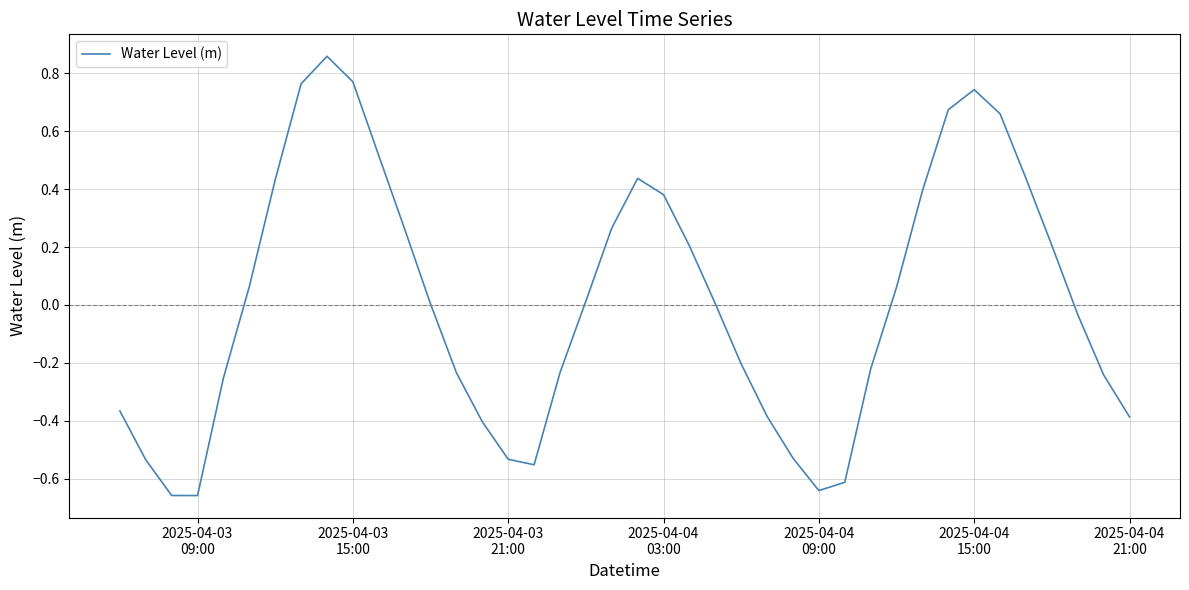

What is the difference between the maximum and minimum values?

1.5